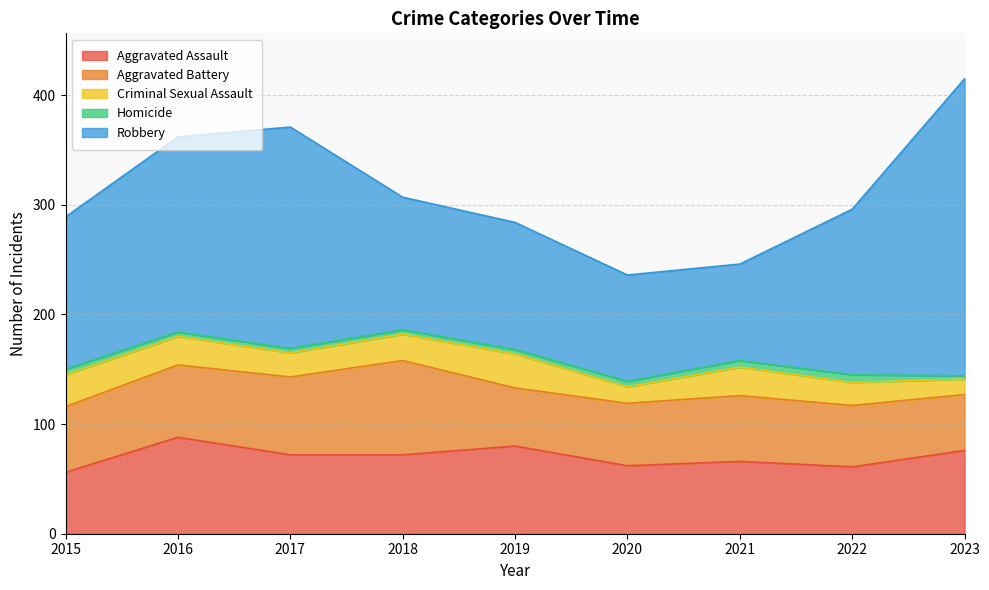

What is the value of the Aggravated Battery point at the 7th from the left?

60